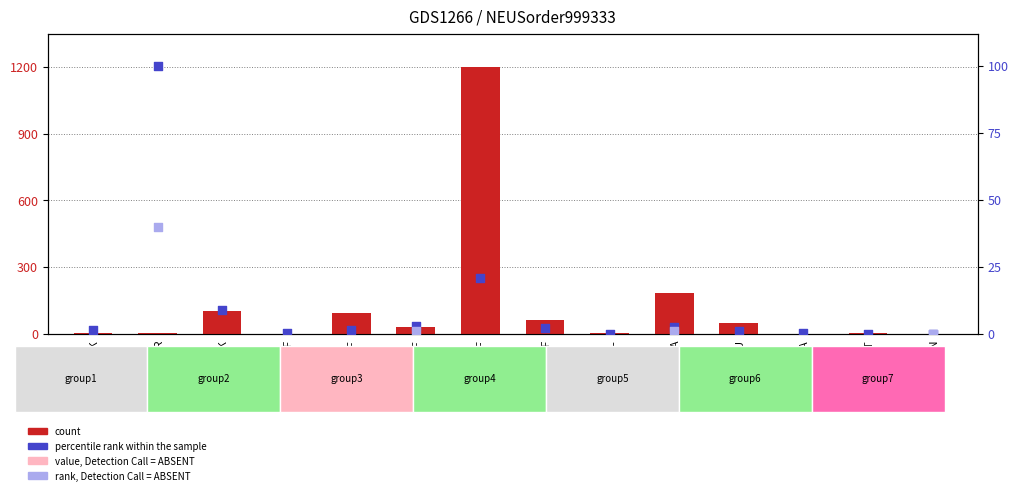

What are all the series names shown in the legend?

count, value, Detection Call = ABSENT, percentile rank within the sample, rank, Detection Call = ABSENT